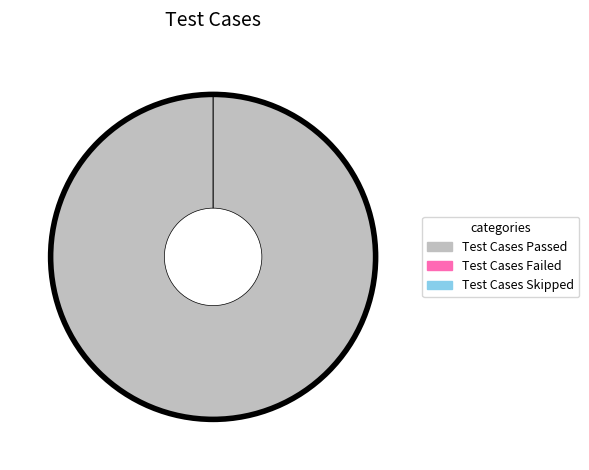

Rank the categories by value from highest to lowest.

Test Cases Passed, Test Cases Failed, Test Cases Skipped